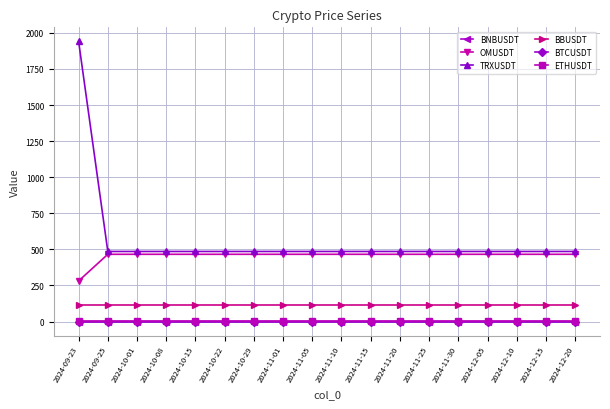

Which series has the largest total across all categories?

TRXUSDT